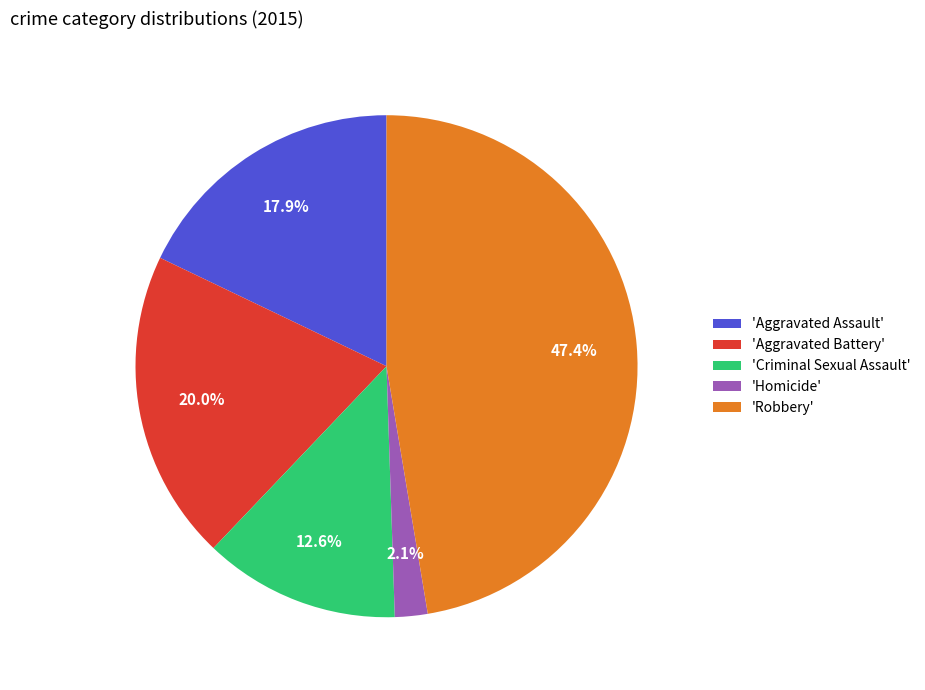

How many slices are in this pie chart?

5